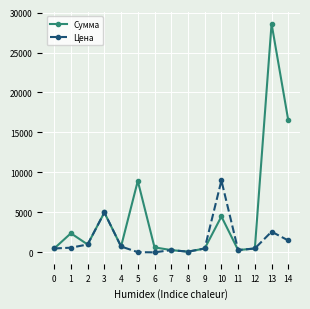

What is the minimum value shown in the chart?

16